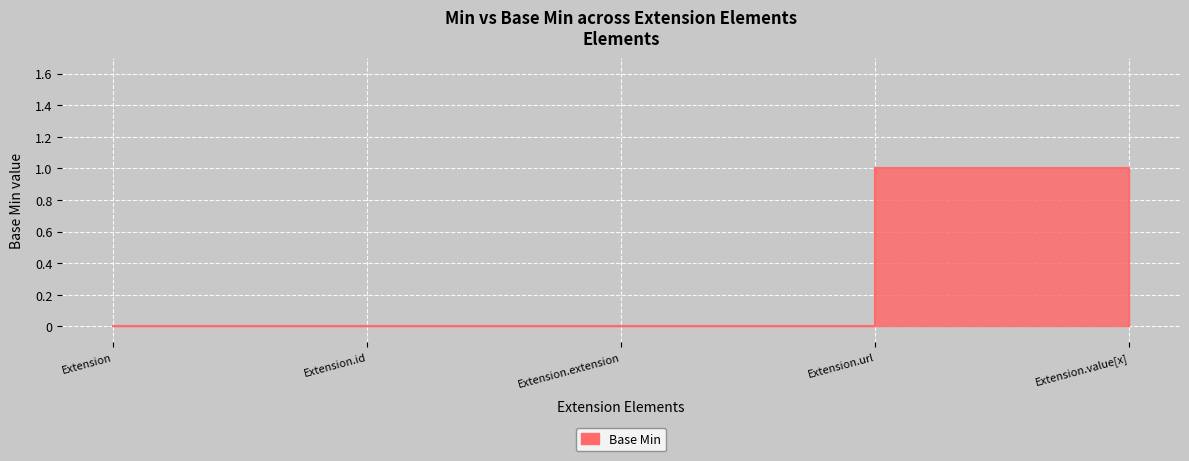

What is the label of the 3rd point from the left?

Extension.extension